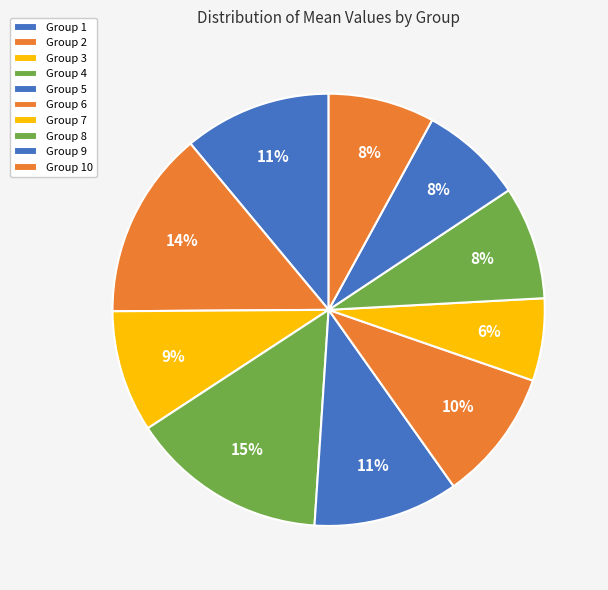

How many slices are in this pie chart?

10